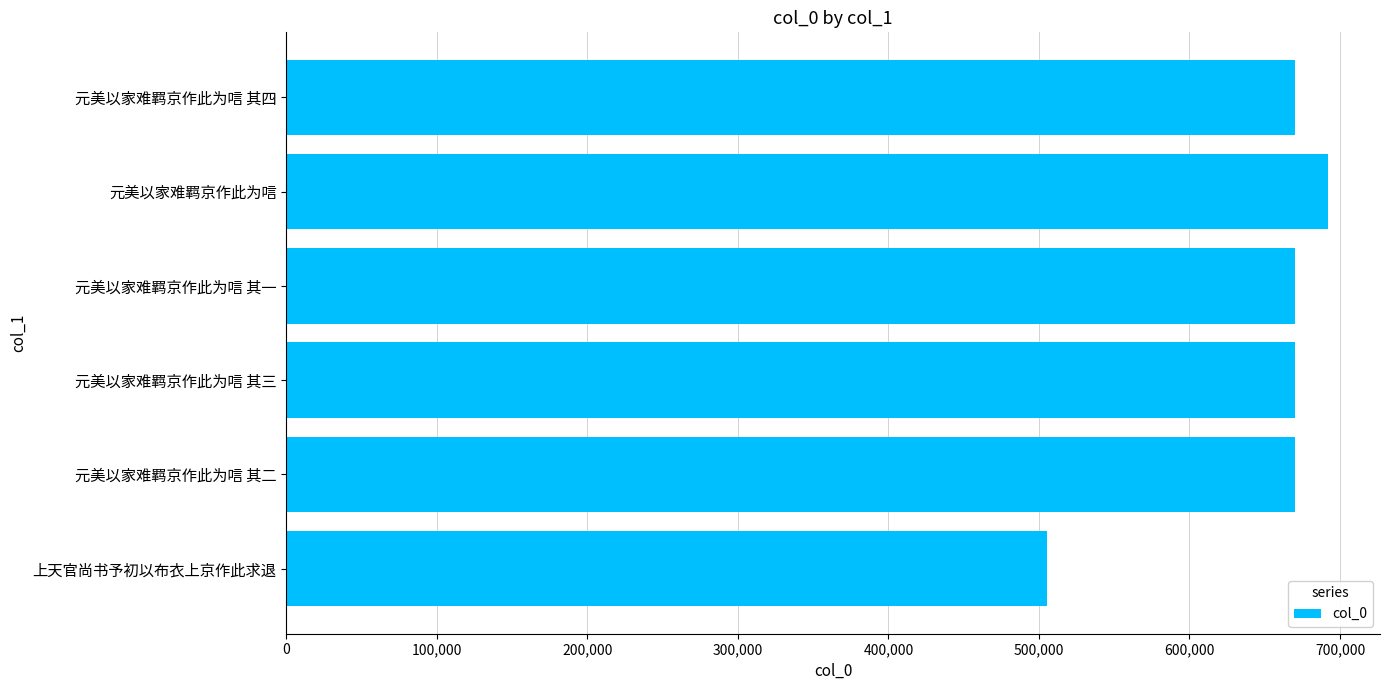

What is the minimum value shown in the chart?

505062